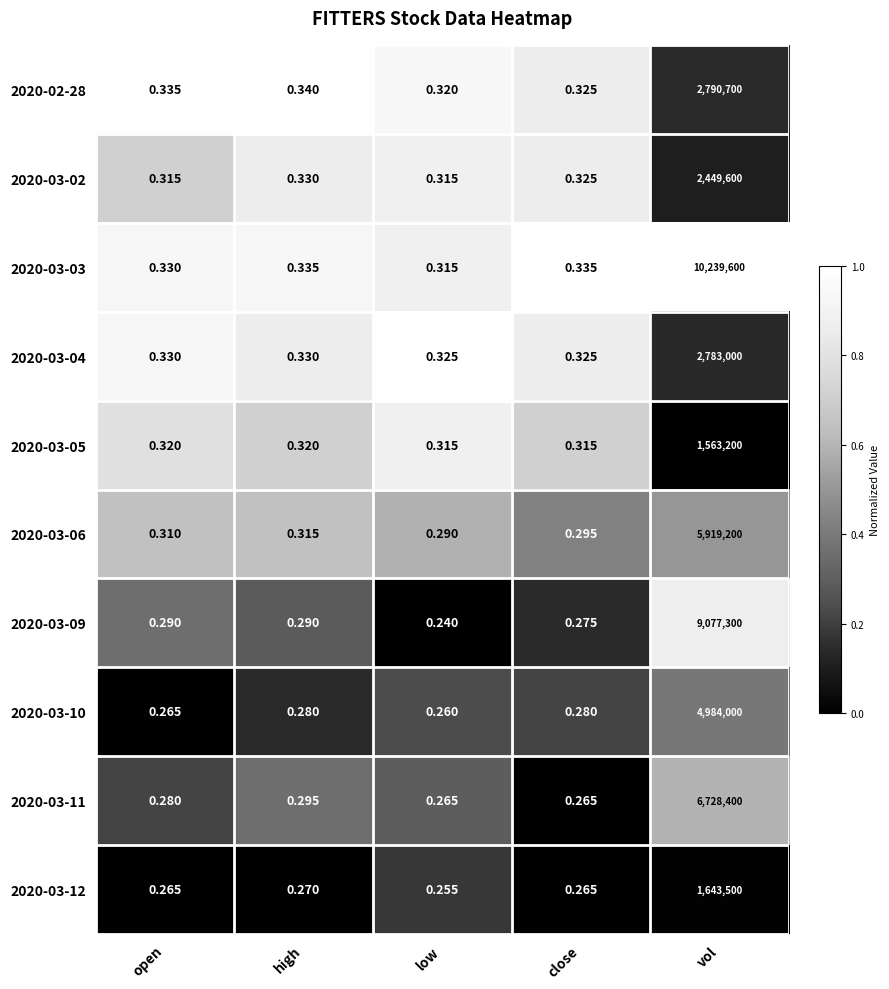

List the labels in order of 2020-03-06 value, largest first.

vol, high, open, close, low